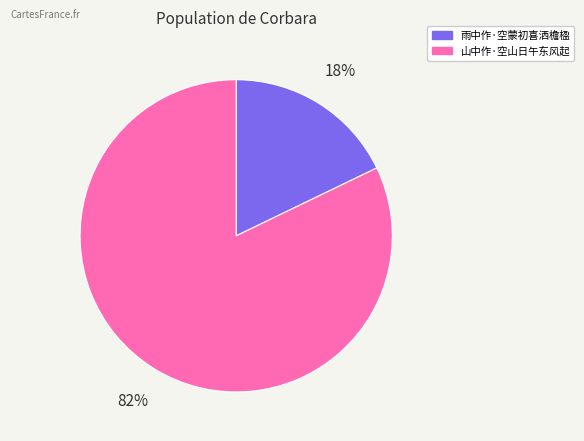

Which has a higher value, 山中作·空山日午东风起 or 雨中作·空蒙初喜洒檐楹?

山中作·空山日午东风起